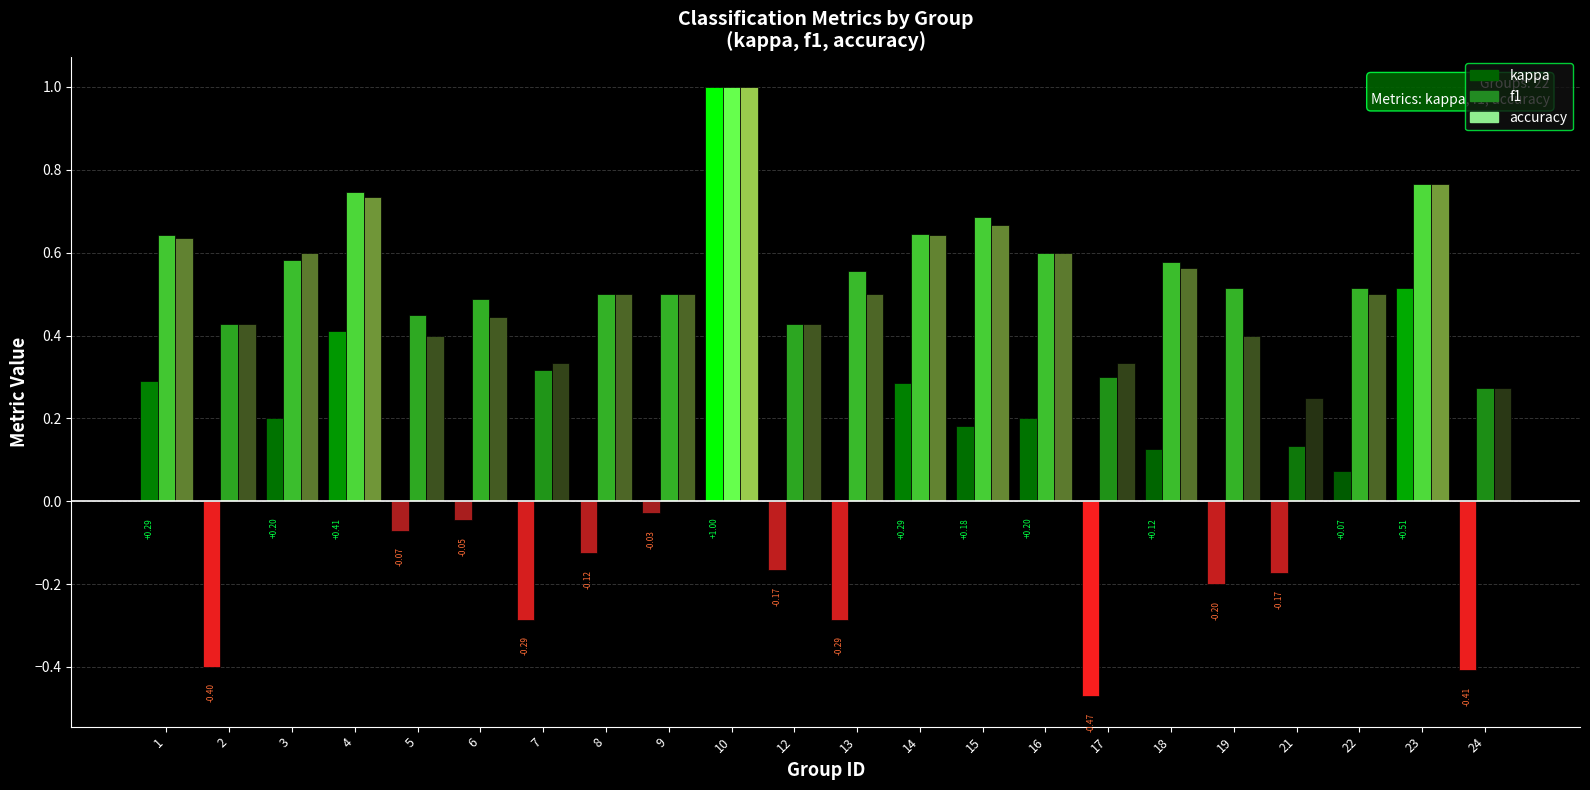

At which label is kappa closest to 0?

9